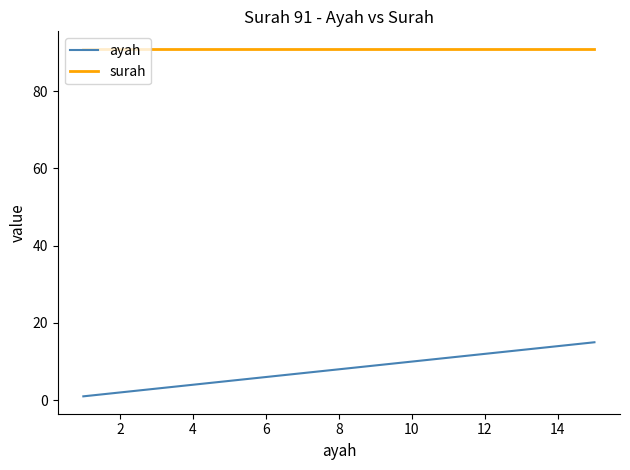

What is the smallest value displayed?

1